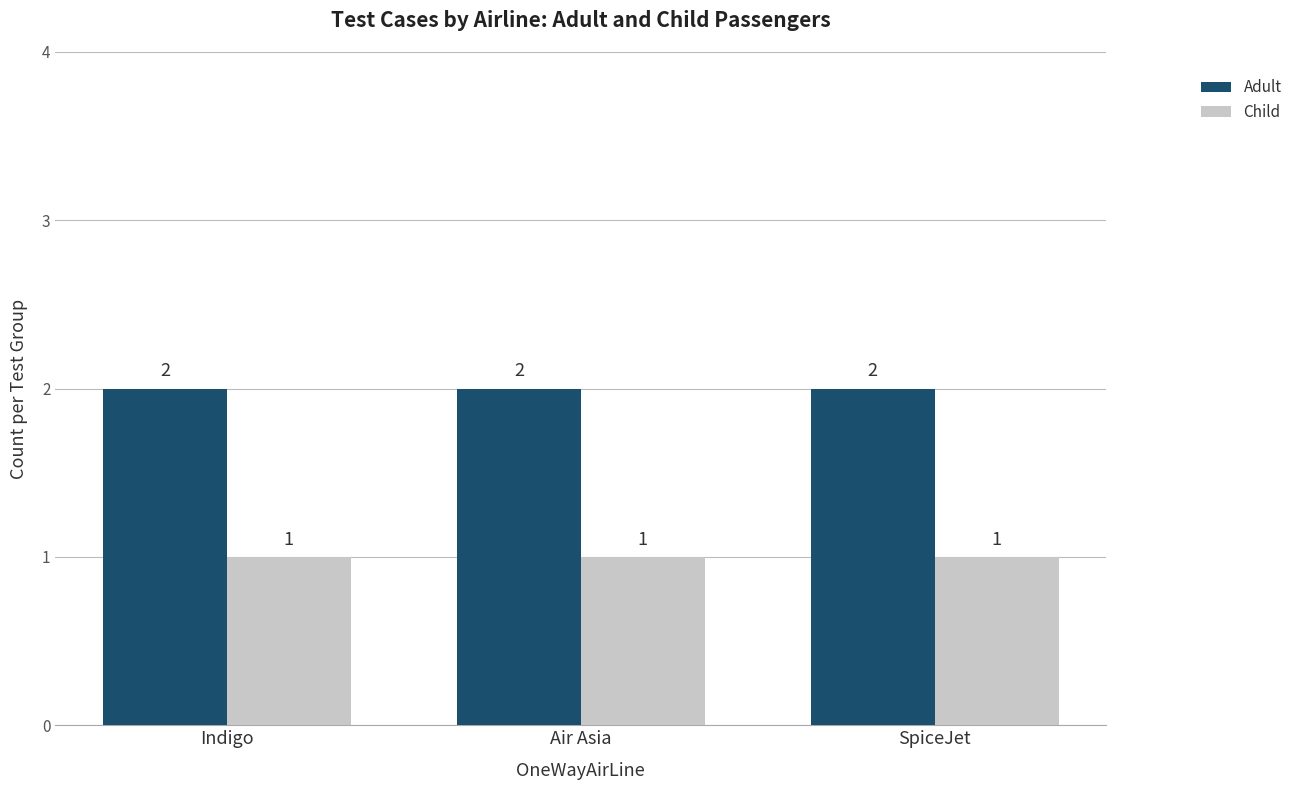

Is the value of Adult at SpiceJet greater than the value of Child at SpiceJet?

Yes